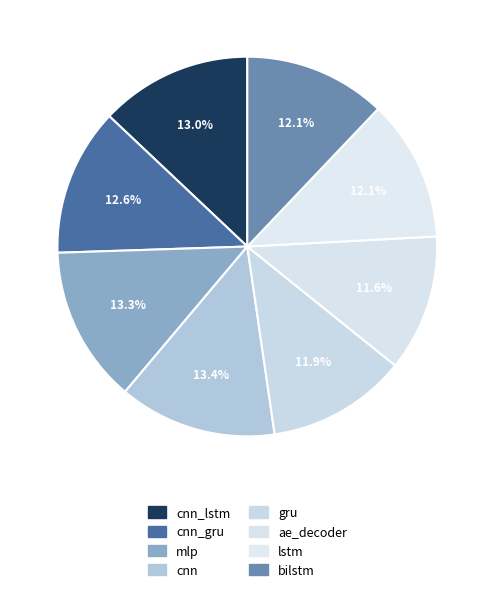

How many segments does this pie chart have?

8